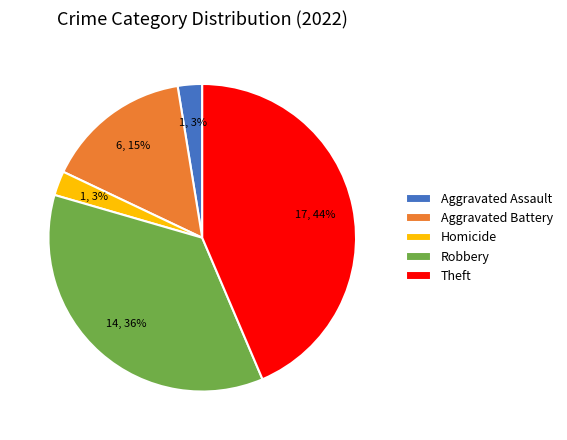

How many segments does this pie chart have?

5